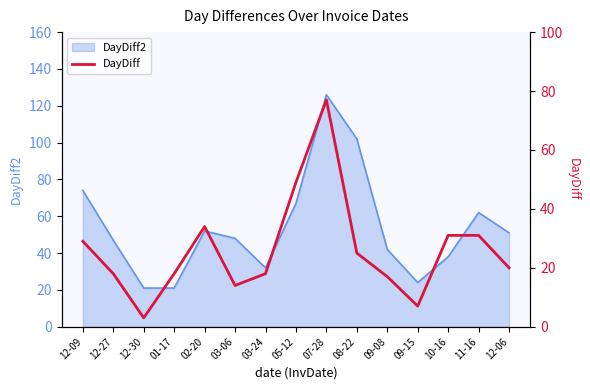

Which category has the highest value across all series?

07-28